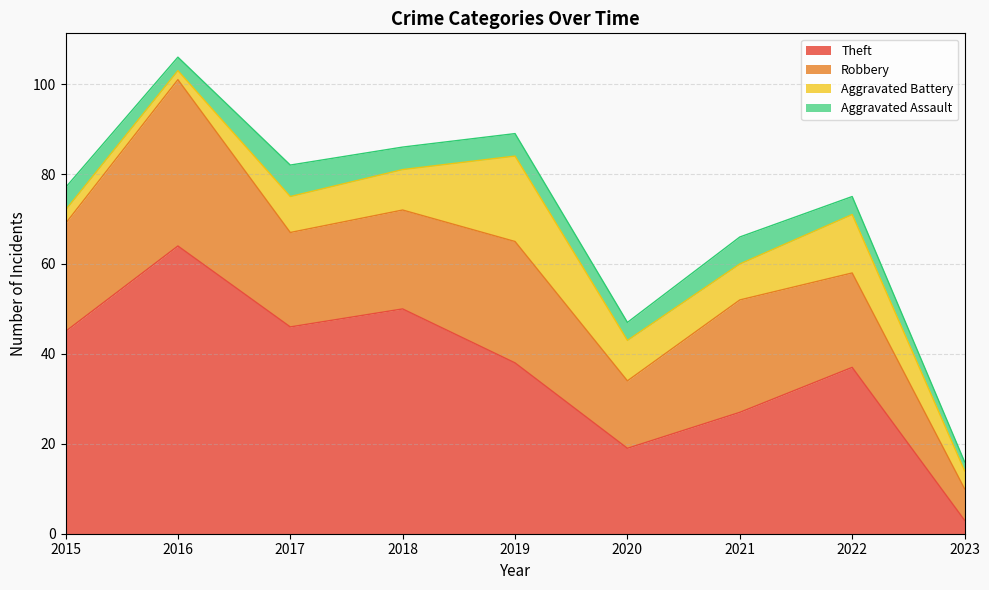

How many intersections are there between Aggravated Battery and Aggravated Assault?

1